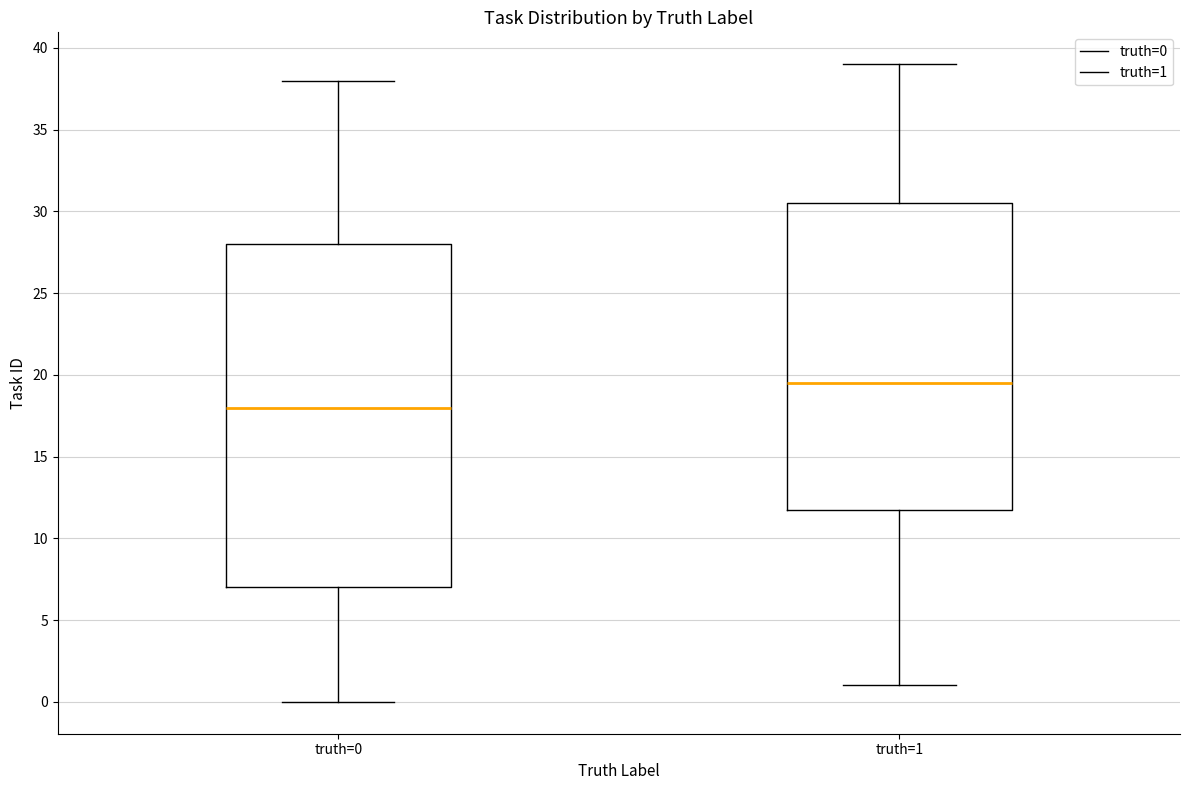

Comparing the boxes themselves (not the whiskers), which one is the tallest?

truth=0